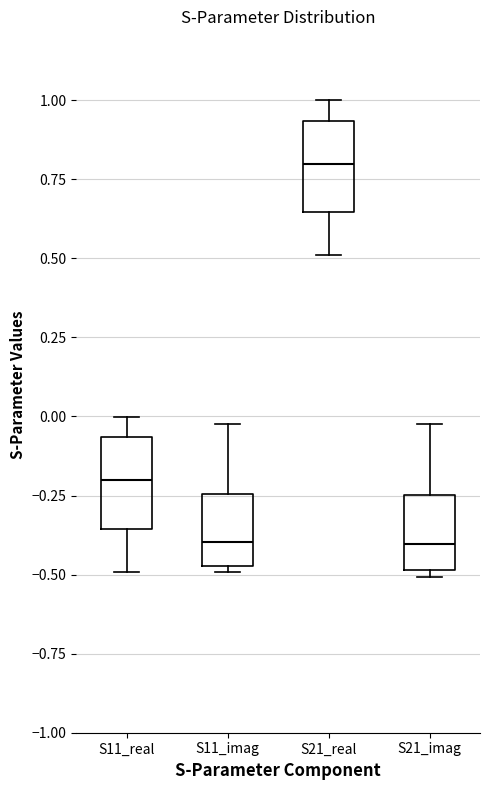

Reading left to right, transcribe this box plot: for each box, give where its median line is, the range the box spans, and where its two whiskers end, as read against the y-axis. The values are not printed on the chart, so give them approximately, as read against the axis.

S11_real: median -0.20, box -0.35 to -0.05, whiskers -0.50 to 0.00
S11_imag: median -0.40, box -0.45 to -0.25, whiskers -0.50 to 0.00
S21_real: median 0.80, box 0.65 to 0.95, whiskers 0.50 to 1.00
S21_imag: median -0.40, box -0.50 to -0.25, whiskers -0.50 (just below the box's lower edge) to 0.00